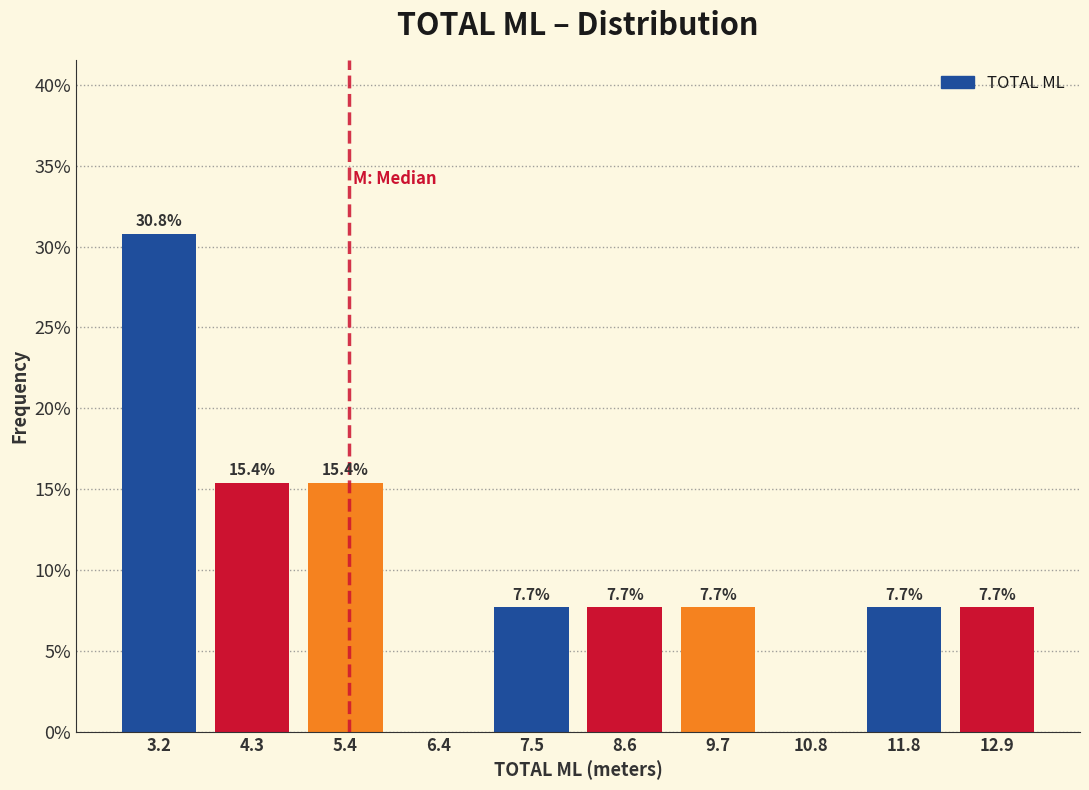

Over which range of the x-axis is the bar tallest?

2.6 to 3.8